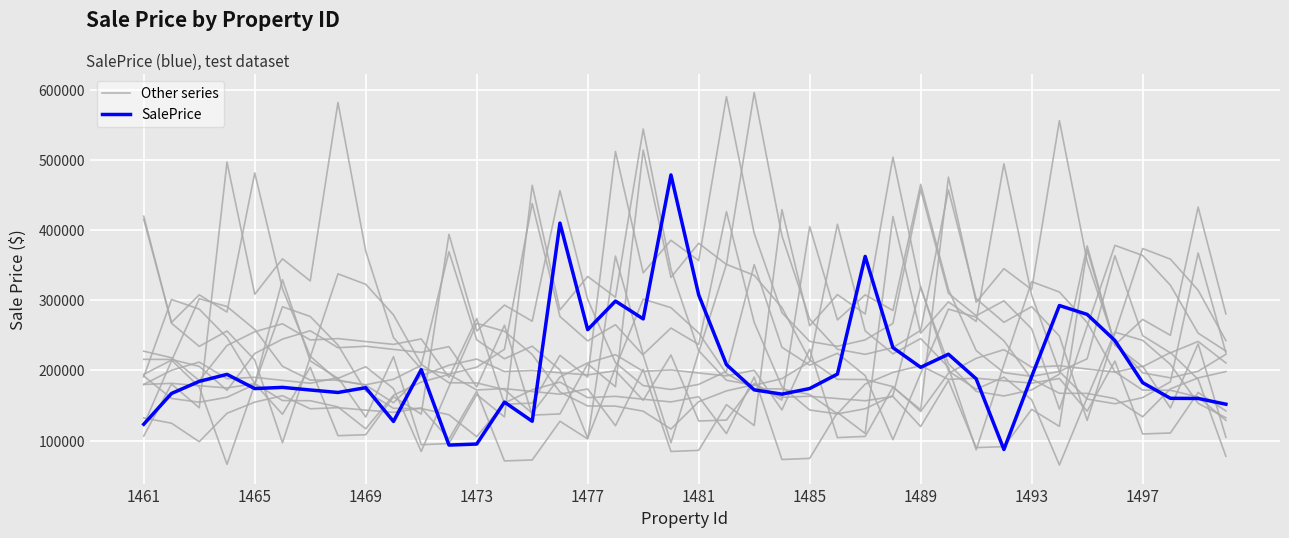

Which series has the largest total across all categories?

Other series